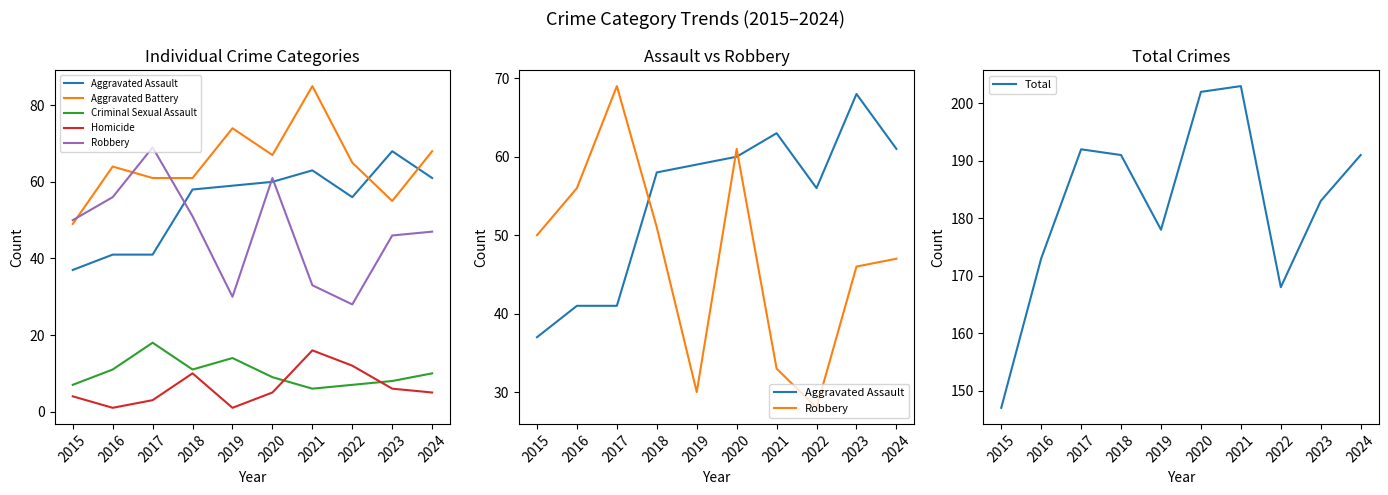

Reading left to right, list all the values displayed in this chart.

Aggravated Assault: 37	41	41	58	59	60	63	56	68	61
Aggravated Battery: 49	64	61	61	74	67	85	65	55	68
Criminal Sexual Assault: 7	11	18	11	14	9	6	7	8	10
Homicide: 4	1	3	10	1	5	16	12	6	5
Robbery: 50	56	69	51	30	61	33	28	46	47
Total: 147	173	192	191	178	202	203	168	183	191